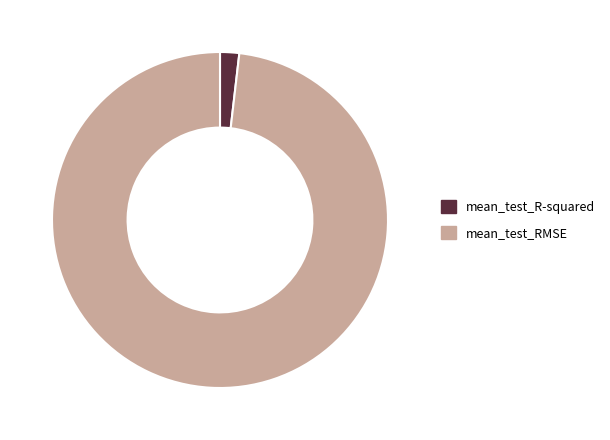

Combined, do mean_test_RMSE and mean_test_R-squared account for over 50%?

Yes